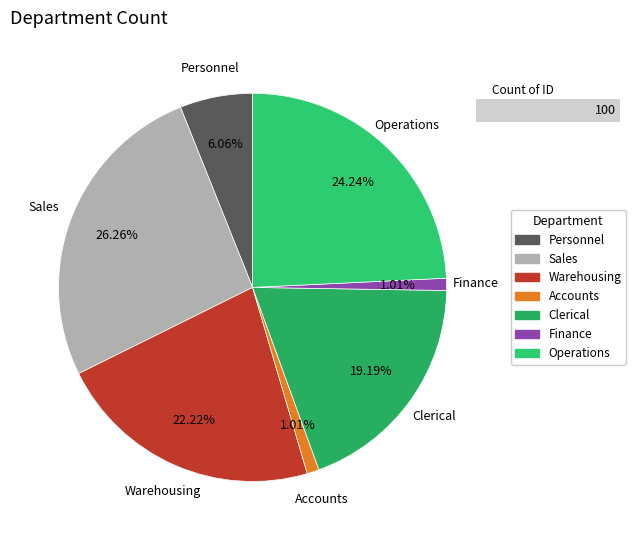

To the nearest percent, what portion does Operations represent?

24%